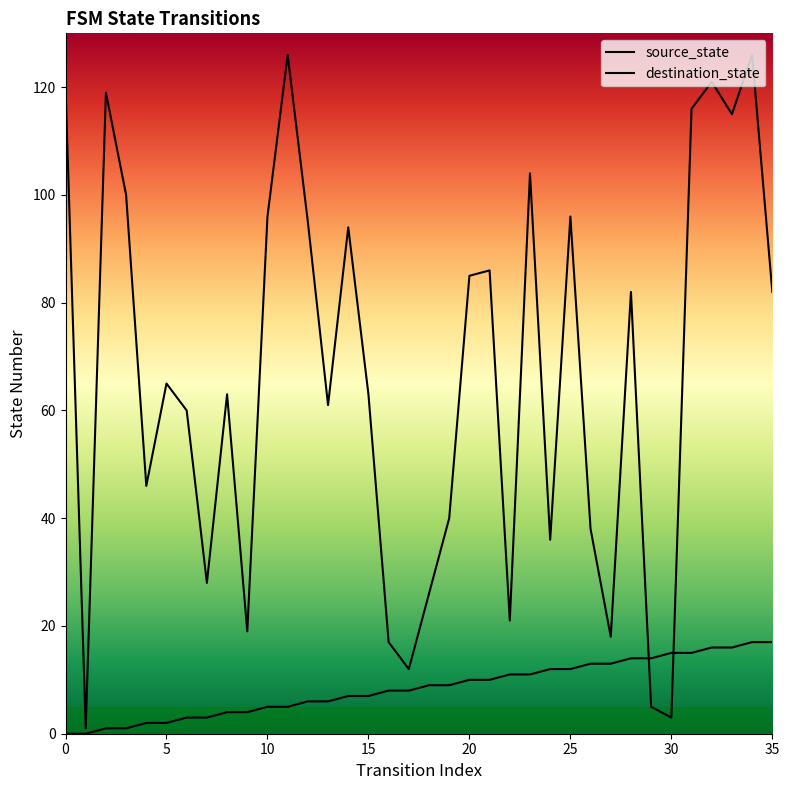

Is it true that source_state equals 20 at 24?

False